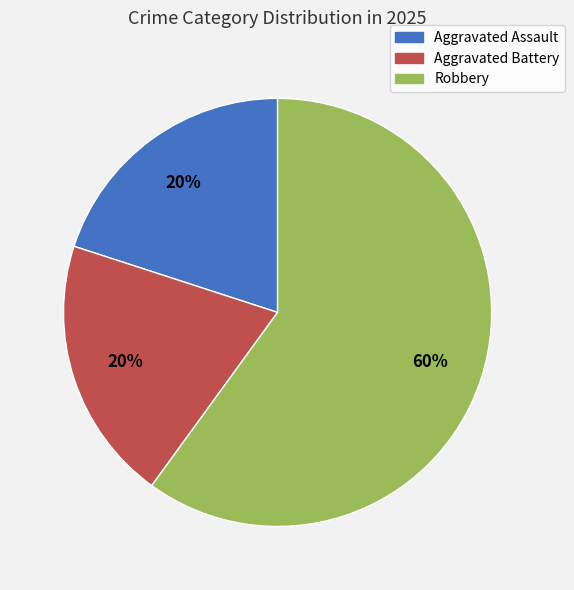

What is the majority slice?

Robbery